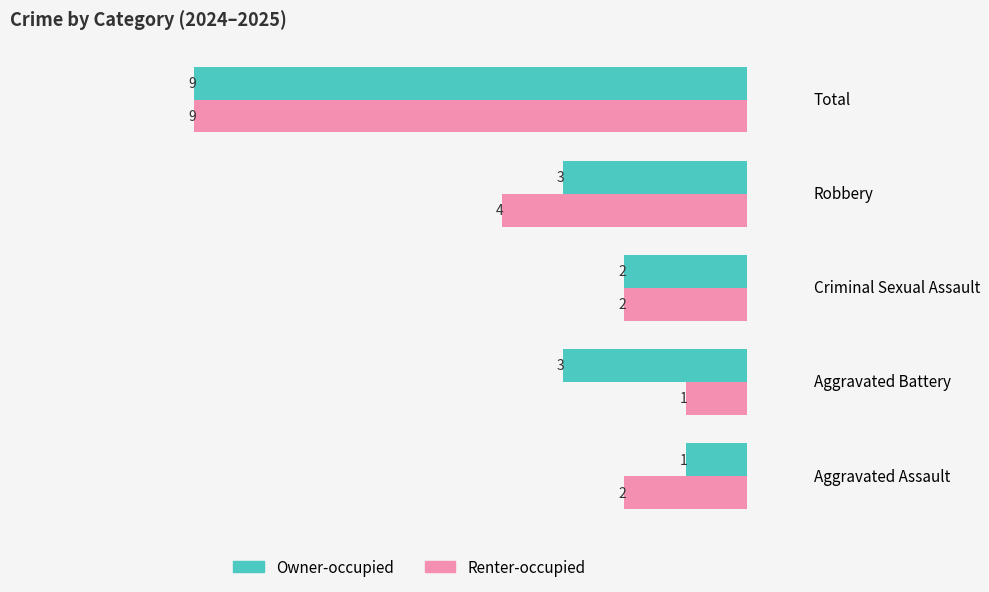

True or false: Renter-occupied has a value of 4 at Robbery.

True